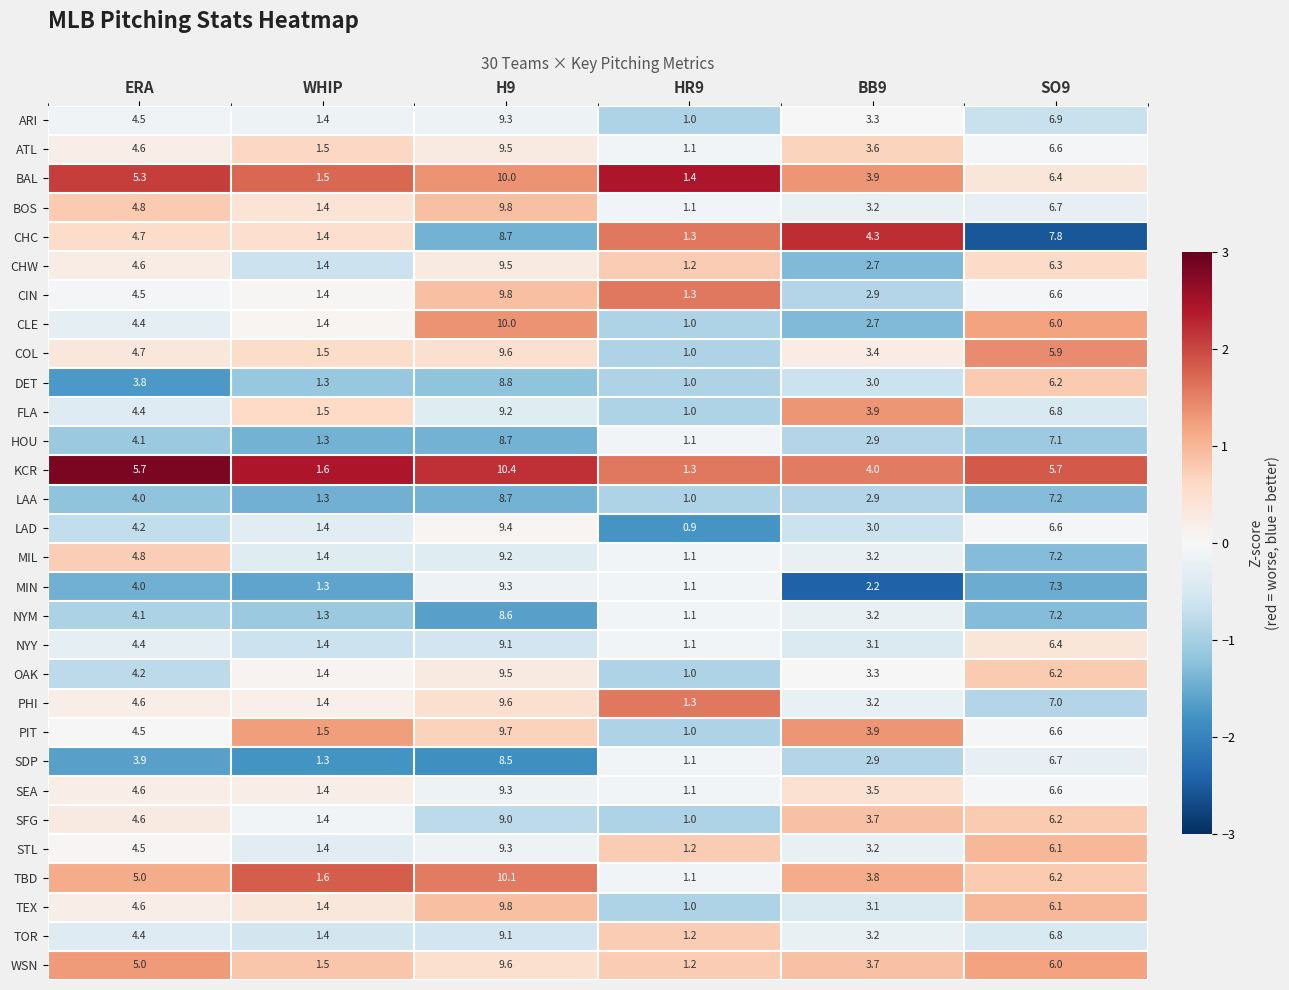

Where does the BAL series first go above 5?

ERA